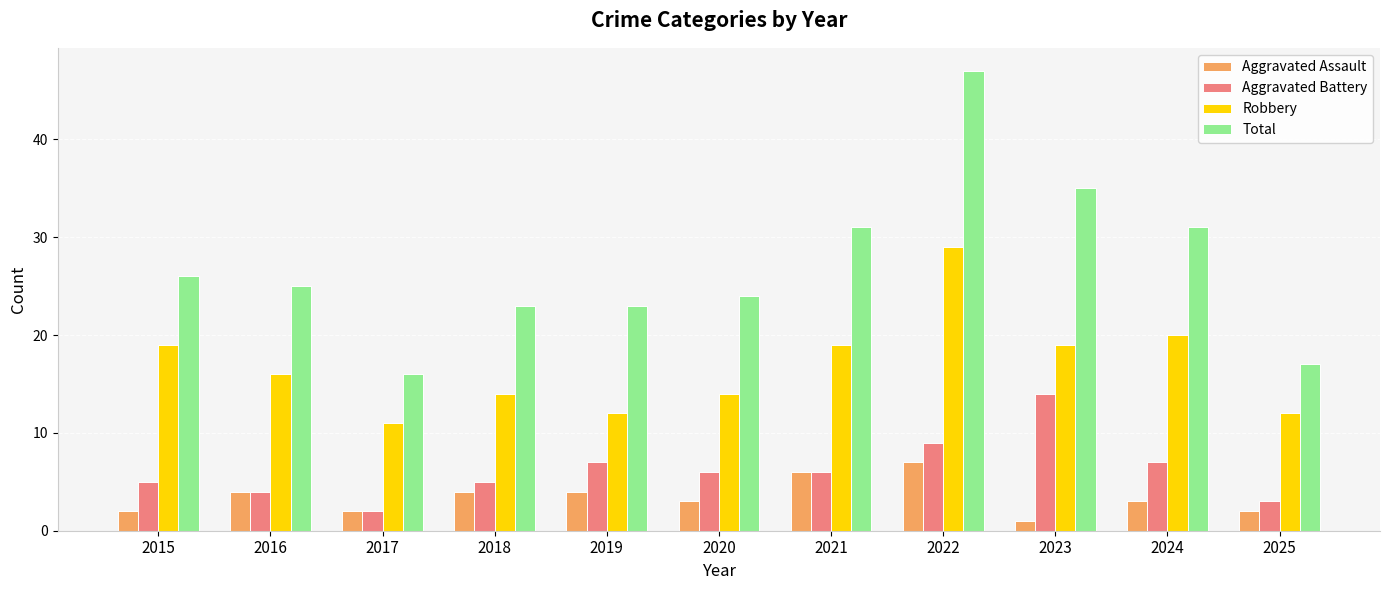

Reading left to right, what are all the values shown in this chart?

Aggravated Assault: 2	4	2	4	4	3	6	7	1	3	2
Aggravated Battery: 5	4	2	5	7	6	6	9	14	7	3
Robbery: 19	16	11	14	12	14	19	29	19	20	12
Total: 26	25	16	23	23	24	31	47	35	31	17